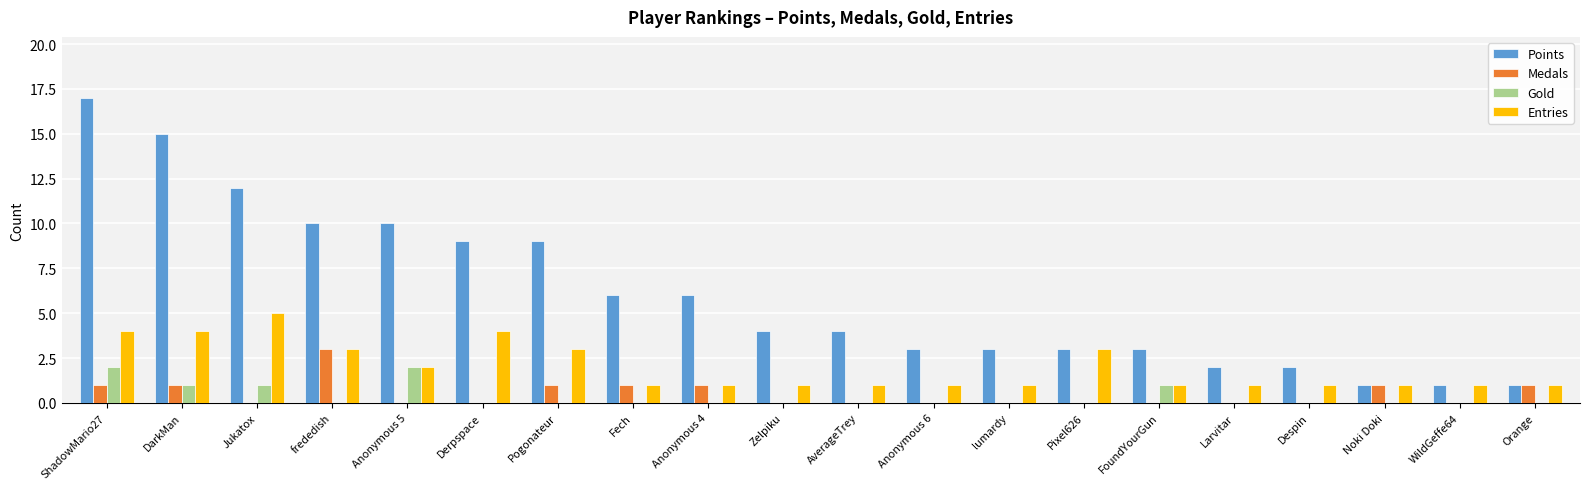

Count the number of data series in this chart.

4